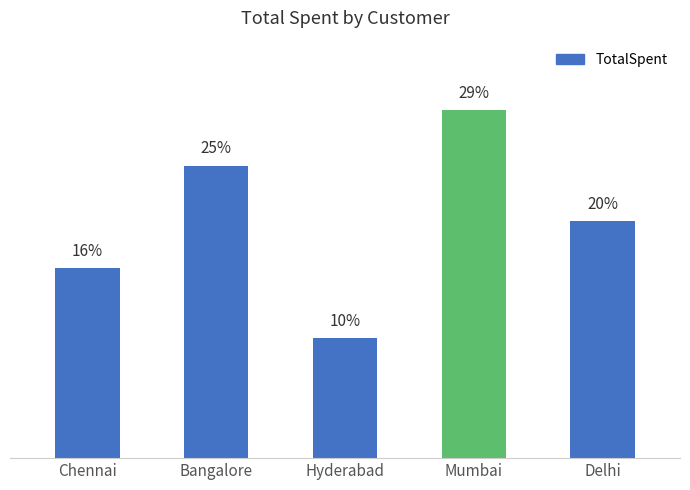

Does the chart contain any negative values?

No